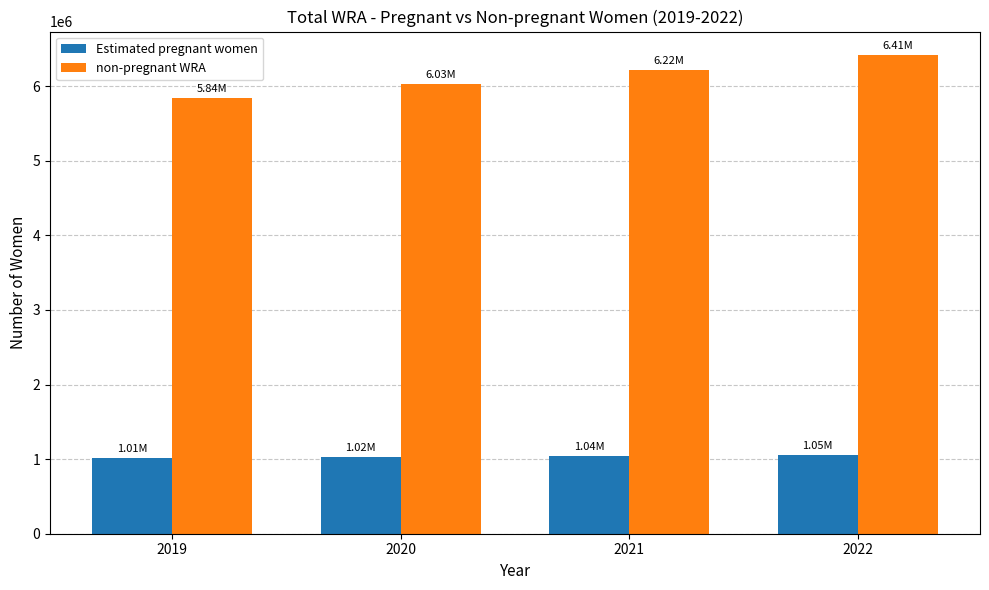

What is the difference between the second highest and second lowest values in the non-pregnant WRA series?

190130.1